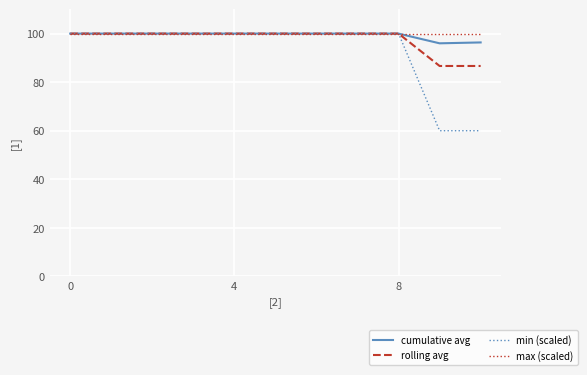

What is the maximum value shown in the chart?

100.0